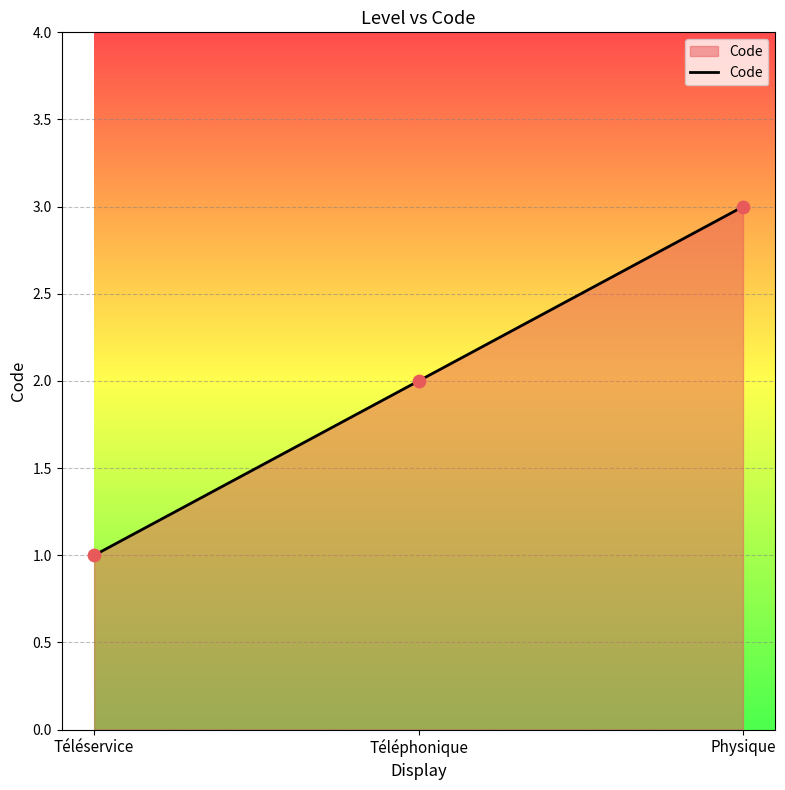

Between Physique and Téléservice, which is larger?

Physique